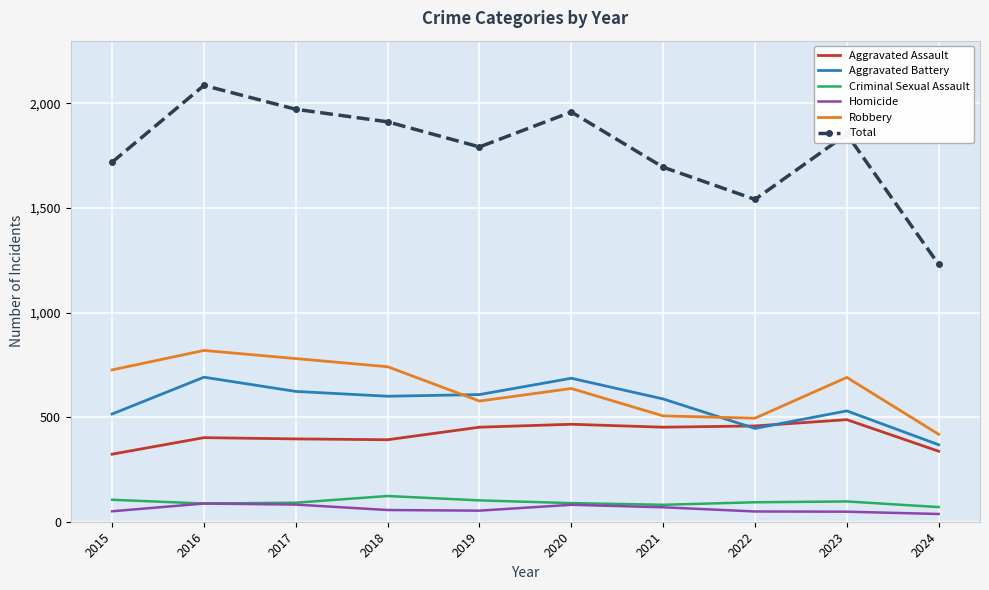

What is the maximum value shown in the chart?

2086